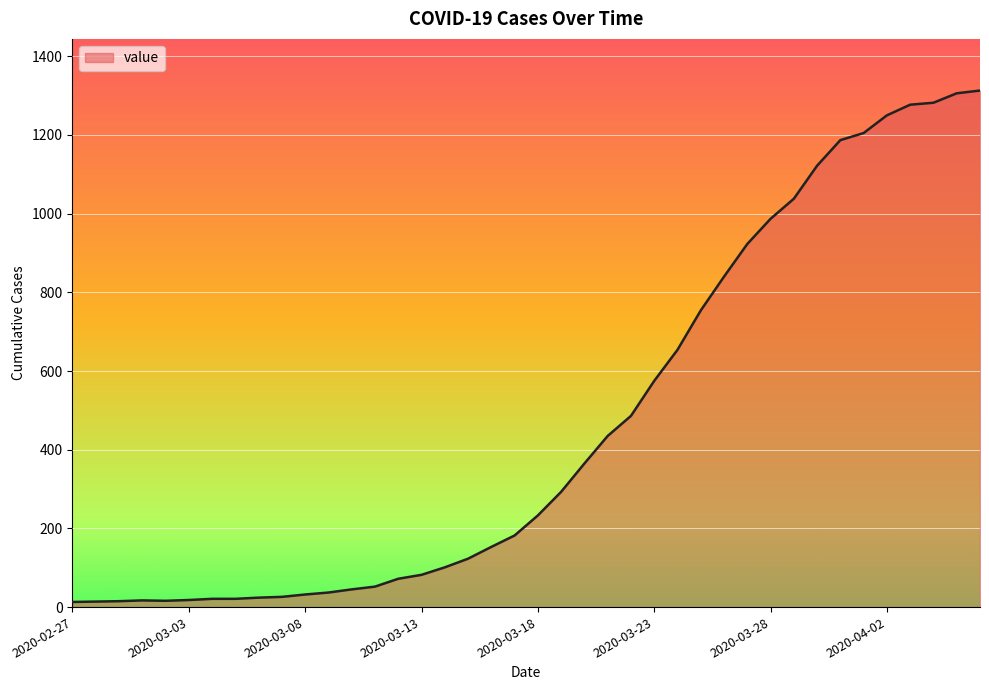

What is the greatest value displayed?

1313